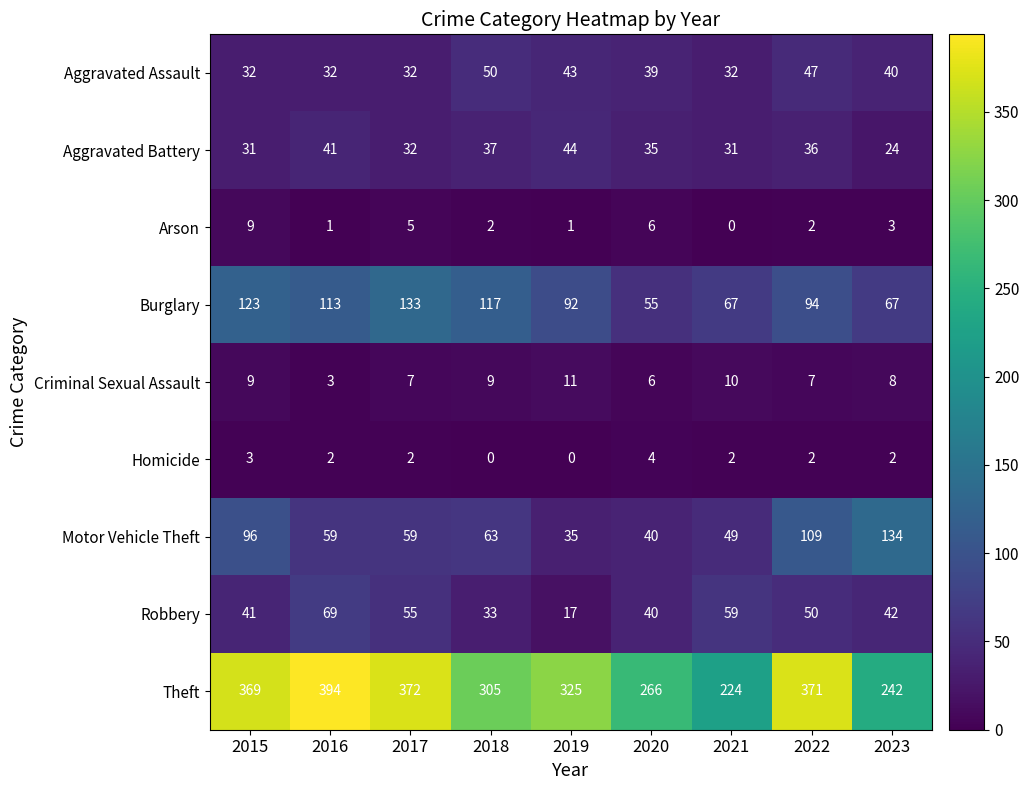

Between 2016 and 2019, which series saw the biggest shift?

Theft